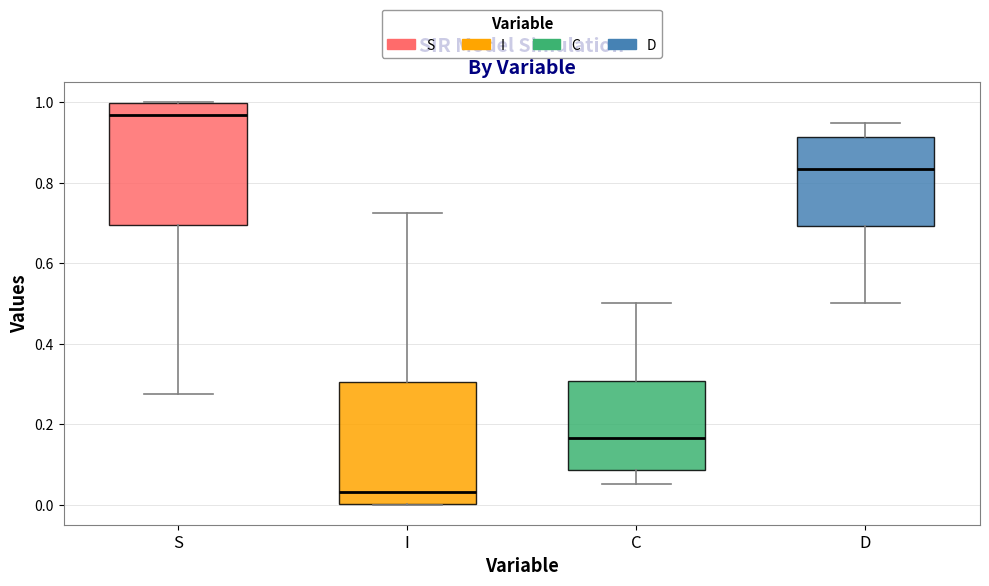

Reading left to right, read every box against the y-axis: the position of its median line, the range the box covers, and the ends of its whiskers. The values are not printed on the chart, so give them approximately, as read against the axis.

S: median 0.96, box 0.70 to 1.00, whiskers 0.28 to 1.00
I: median 0.04, box 0.00 to 0.30, whiskers 0.00 to 0.72
C: median 0.16, box 0.08 to 0.30, whiskers 0.06 to 0.50
D: median 0.84, box 0.70 to 0.92, whiskers 0.50 to 0.94